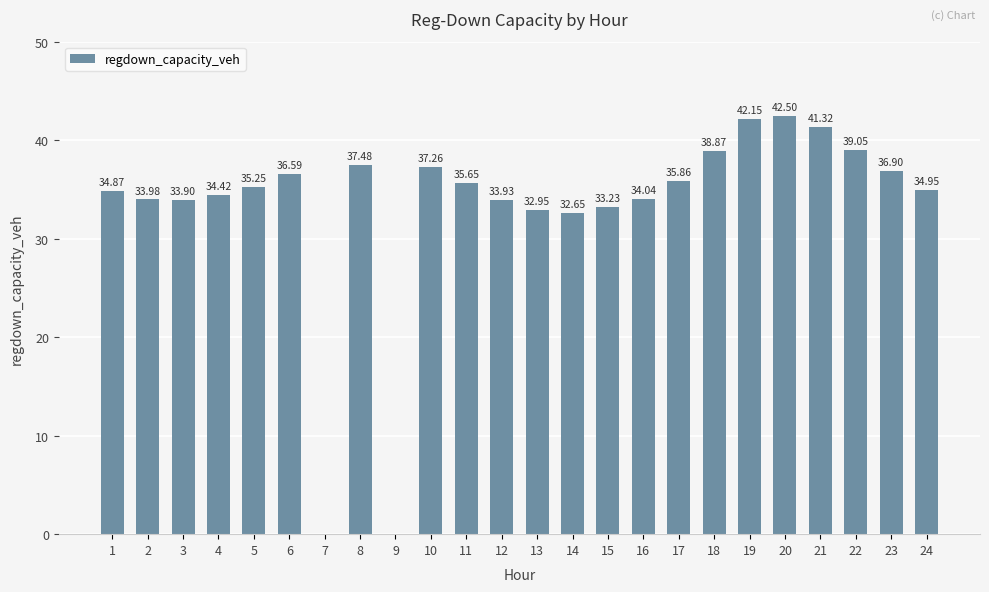

How many values are above zero?

22